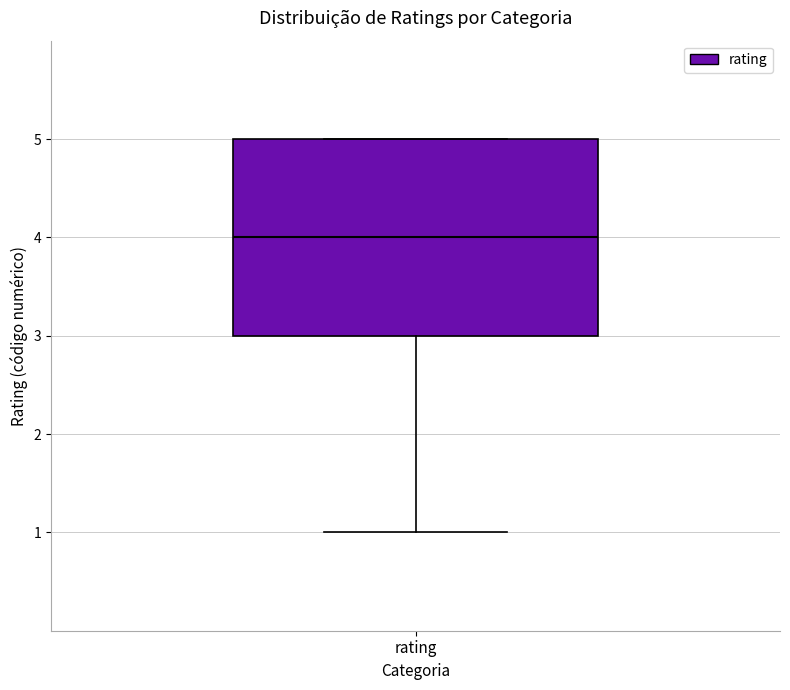

Read this box plot against the y-axis: the position of the median line, the range covered by the box, and the ends of both whiskers. The values are not printed on the chart, so give them approximately, as read against the axis.

median 4, box 3 to 5, whiskers 1 to 5